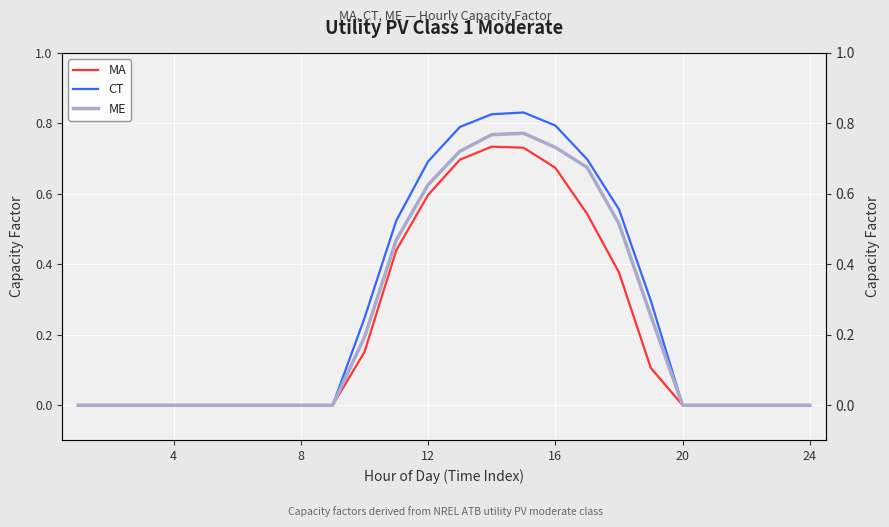

Reading left to right, what are all the values shown in this chart?

MA: 0.0	0.0	0.0	0.0	0.0	0.0	0.0	0.0	0.0	0.2	0.4	0.6	0.7	0.7	0.7	0.7	0.5	0.4	0.1	0.0	0.0	0.0	0.0	0.0
CT: 0.0	0.0	0.0	0.0	0.0	0.0	0.0	0.0	0.0	0.2	0.5	0.7	0.8	0.8	0.8	0.8	0.7	0.6	0.3	0.0	0.0	0.0	0.0	0.0
ME: 0.0	0.0	0.0	0.0	0.0	0.0	0.0	0.0	0.0	0.2	0.5	0.6	0.7	0.8	0.8	0.7	0.7	0.5	0.3	0.0	0.0	0.0	0.0	0.0